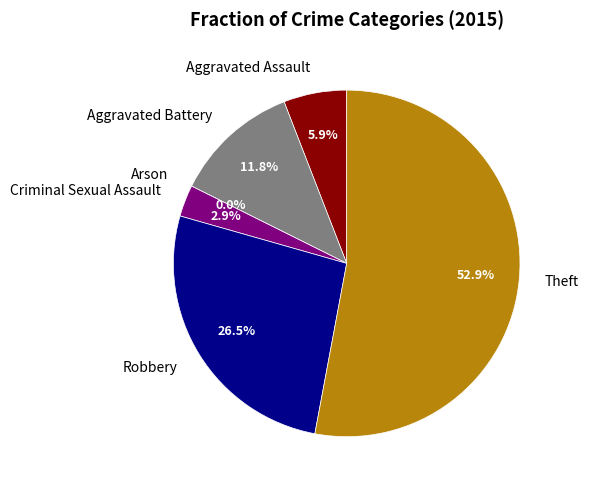

Which has a higher value, Arson or Aggravated Assault?

Aggravated Assault